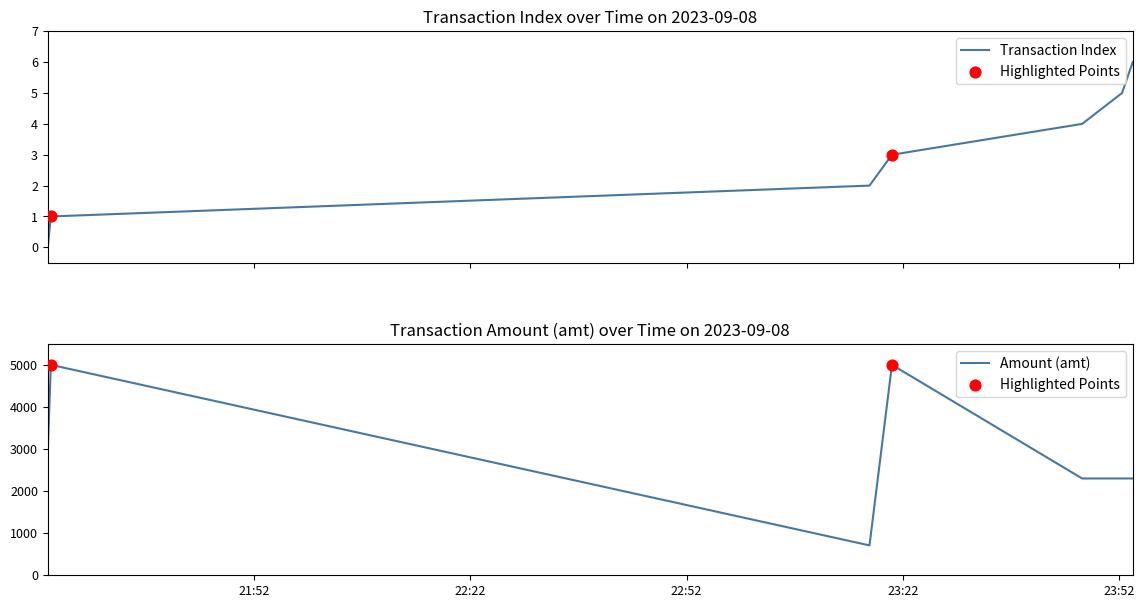

At how many categories does at least one series exceed 559?

7